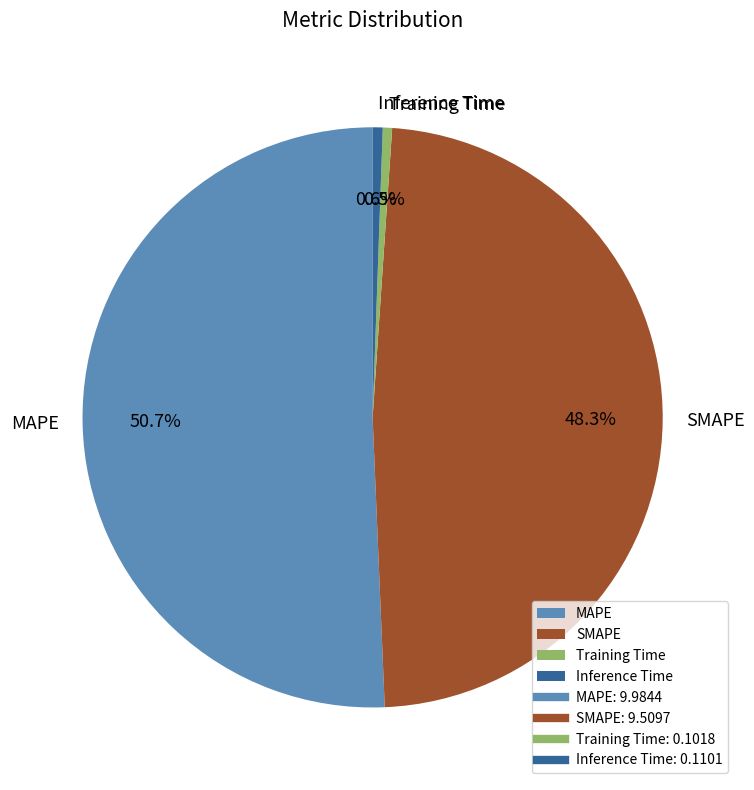

The Inference Time slice represents 8% of the pie. True or false?

False